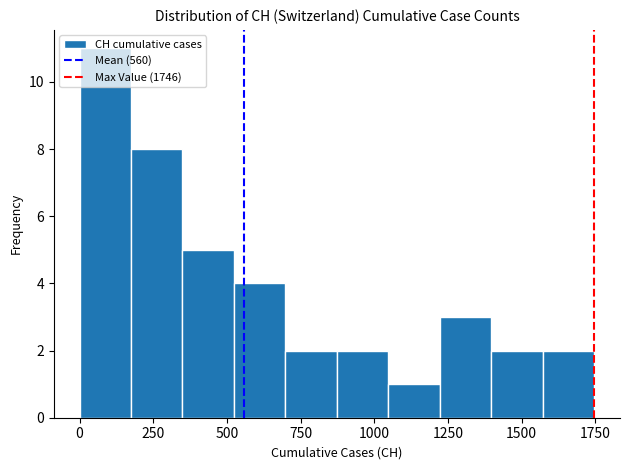

Read against the x-axis, roughly where is the centre of the tallest bar?

100